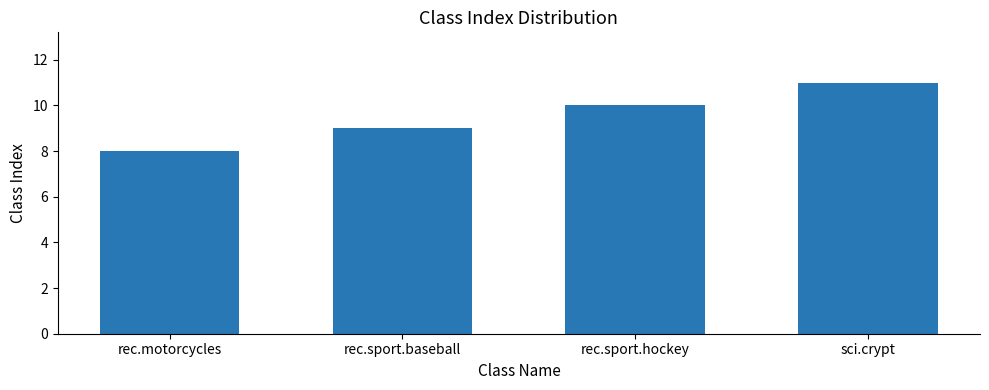

Rank the categories by value from highest to lowest.

sci.crypt, rec.sport.hockey, rec.sport.baseball, rec.motorcycles